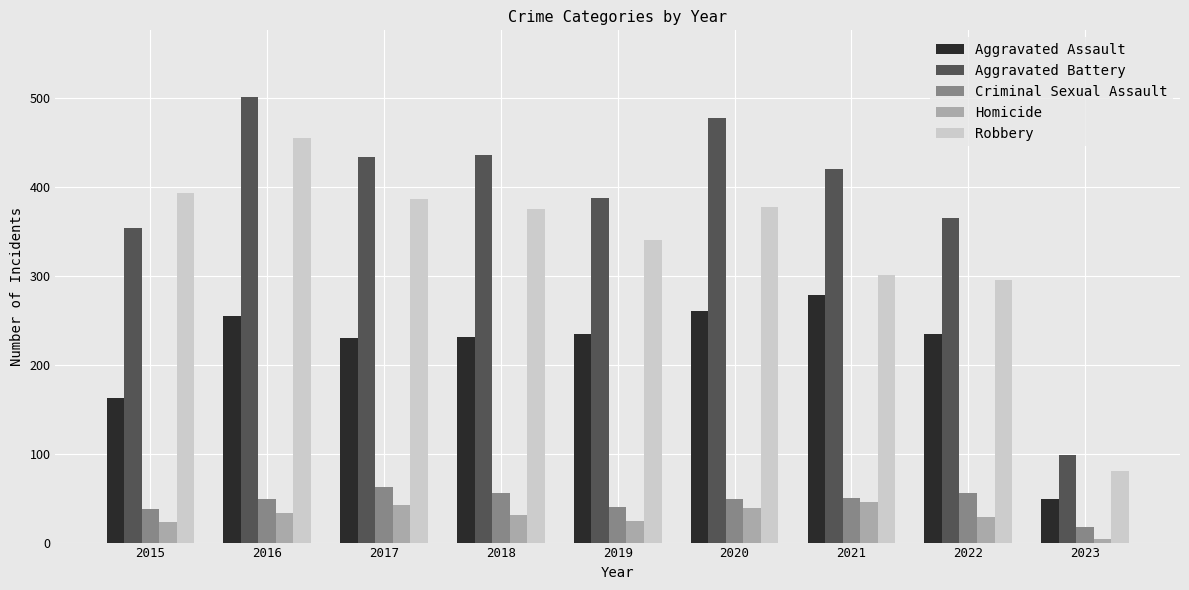

Are the bars horizontal?

No